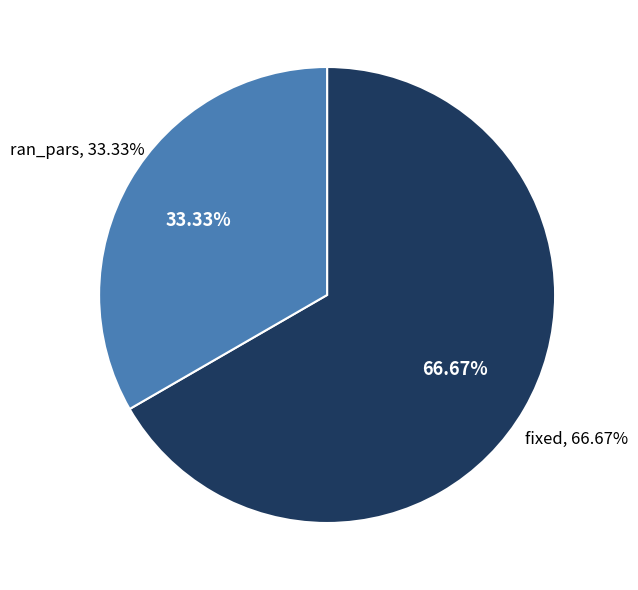

Which category has the biggest portion of the pie?

fixed